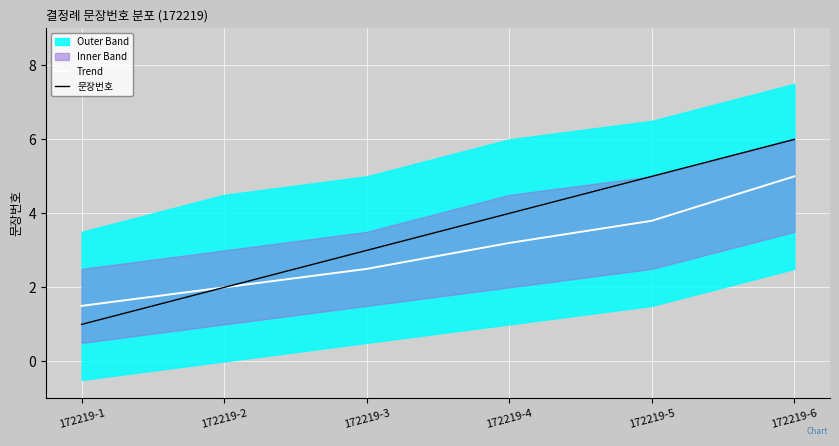

Which series changed the most between 172219-4 and 172219-5?

문장번호